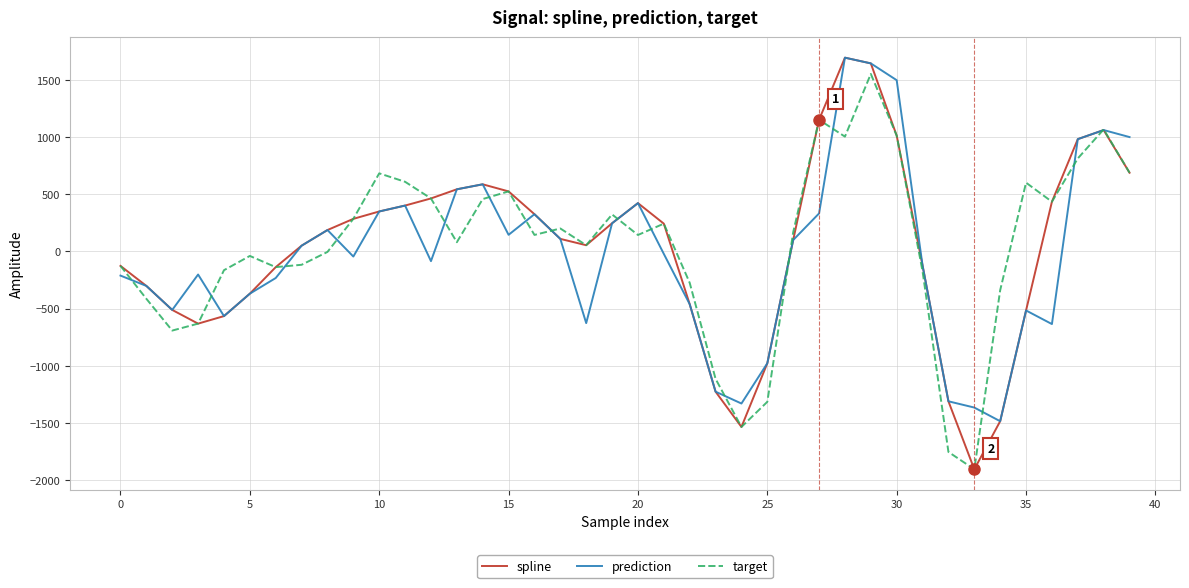

Count the number of categories in the chart.

40